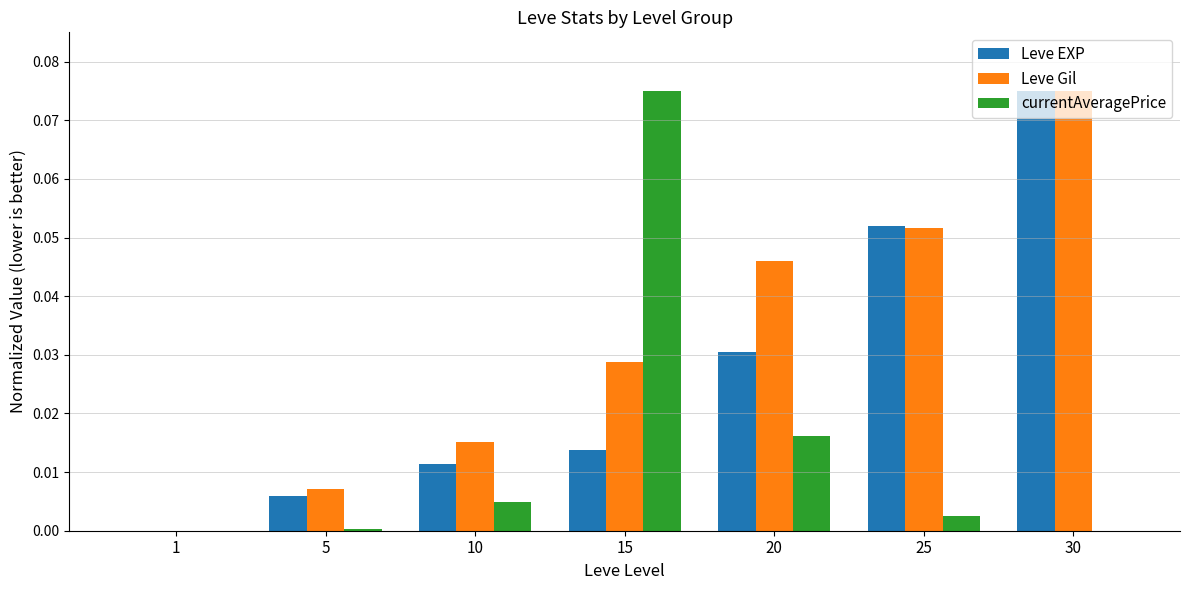

Is the value of Leve EXP at 1 greater than the value of Leve Gil at 10?

No